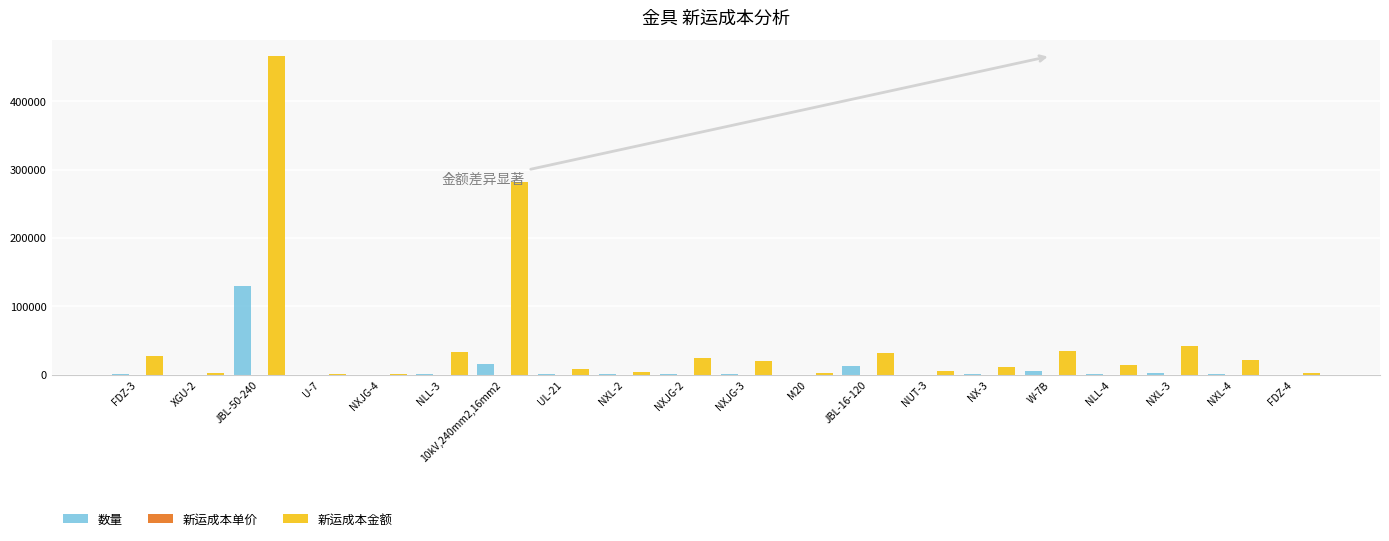

The value of 新运成本金额 at JBL-16-120 is 54291.9. True or false?

False